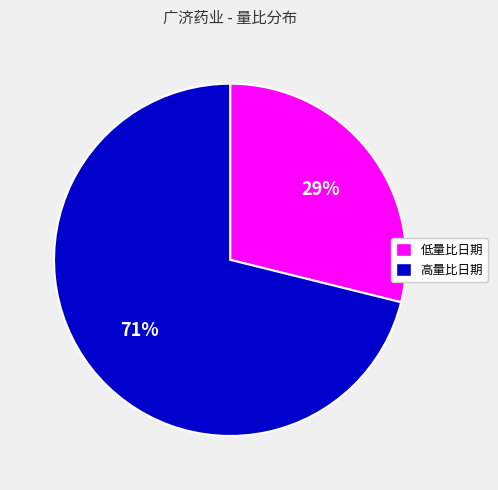

Combined, do 高量比日期 and 低量比日期 account for over 50%?

Yes